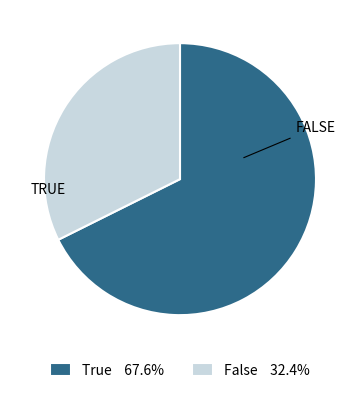

The False slice represents 22% of the pie. True or false?

False